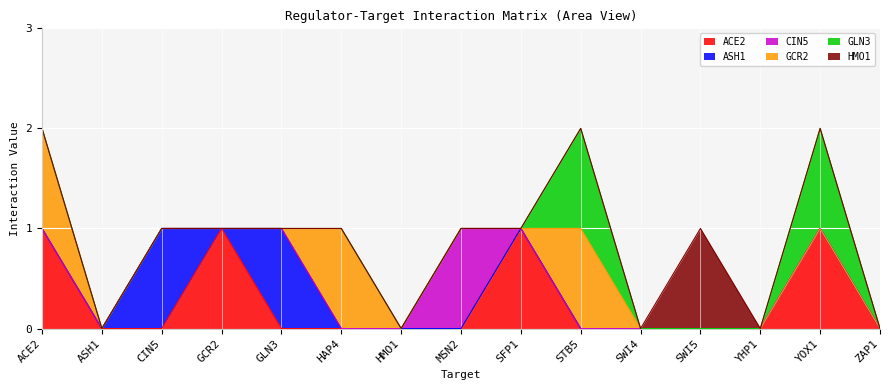

At which category does GCR2 reach its first local peak?

HAP4